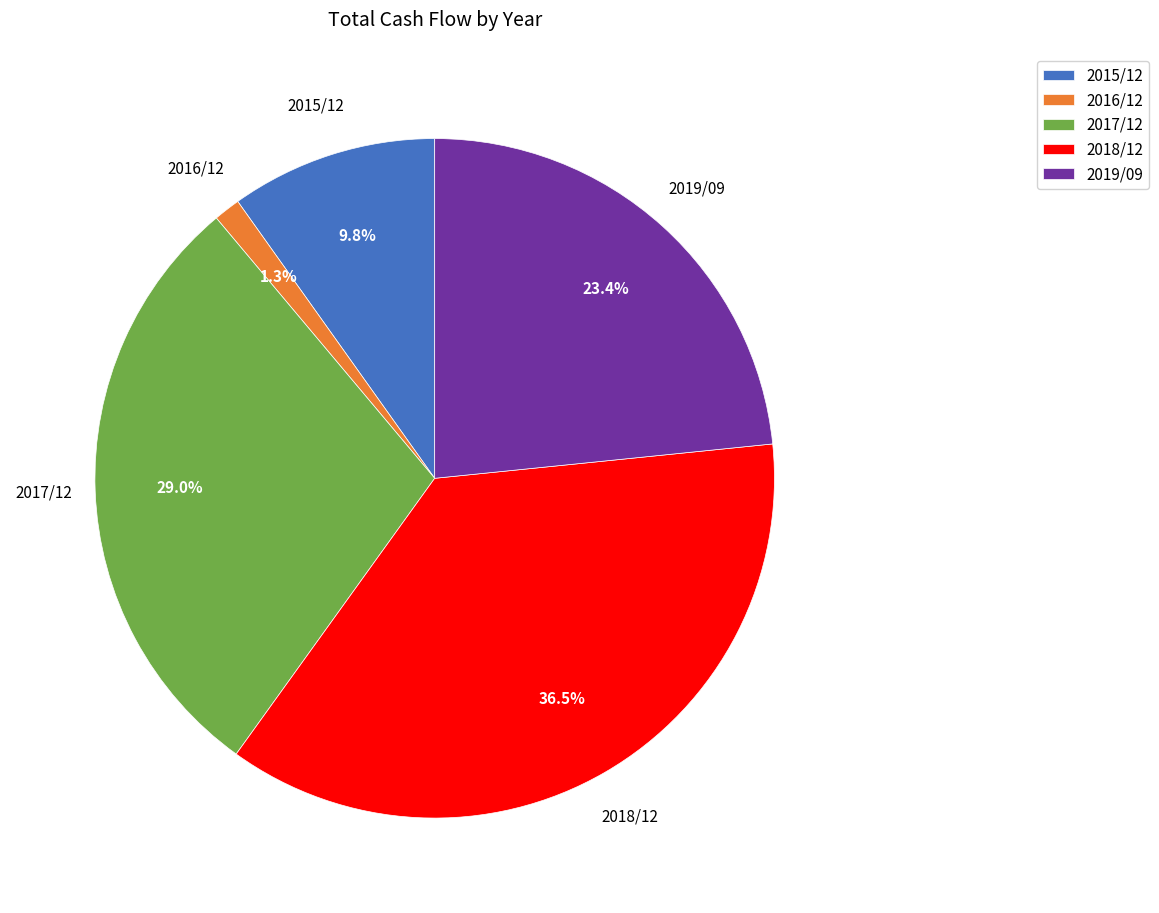

What percentage is NOT represented by 2015/12?

90.2%